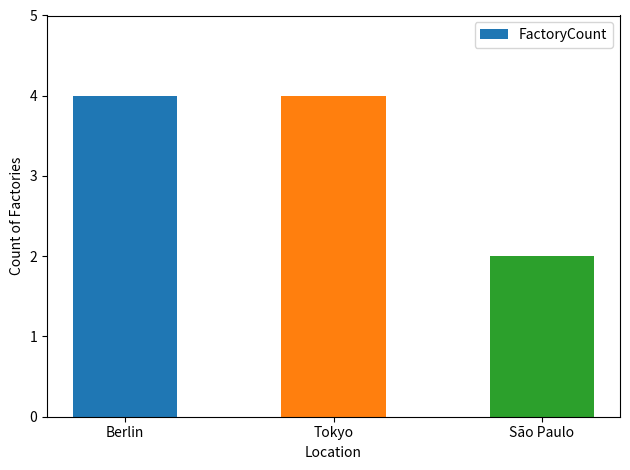

Reading left to right, what are all the values shown in this chart?

4	4	2